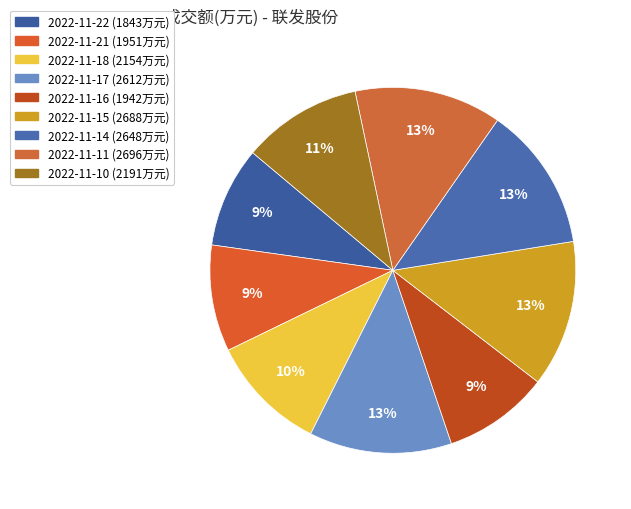

How many segments does this pie chart have?

9